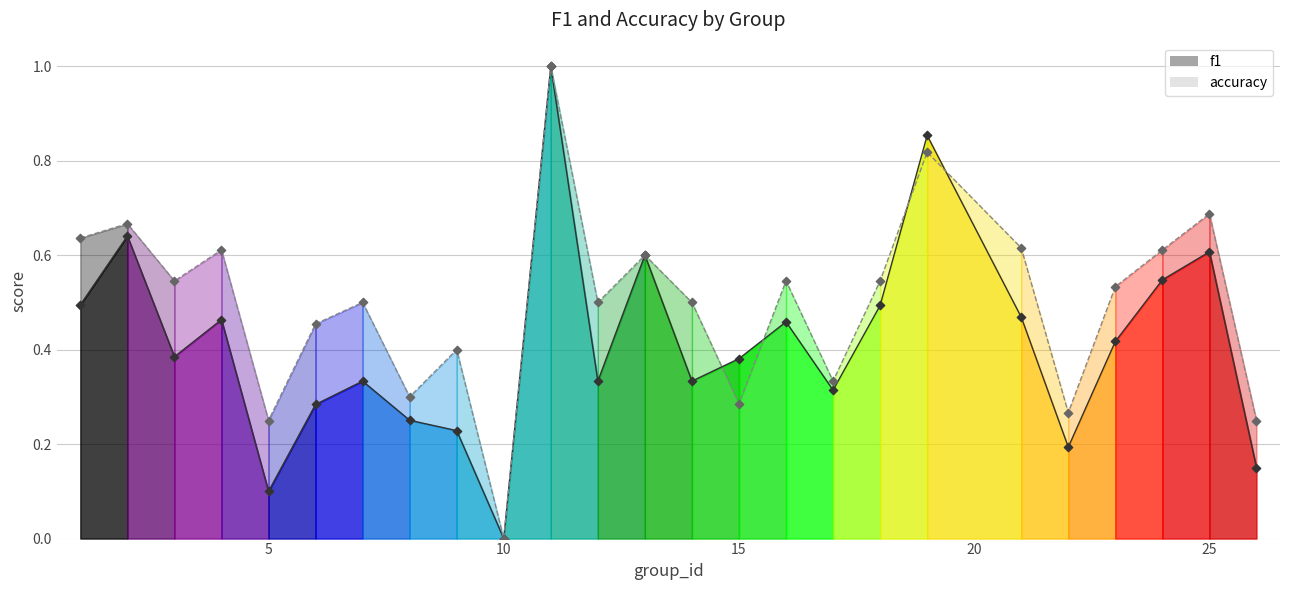

Which series contains the lowest Y value?

f1 line